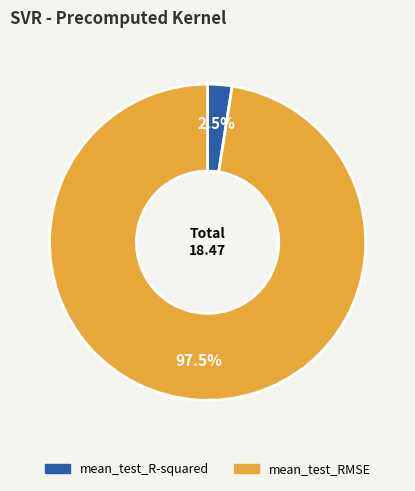

What percentage do mean_test_R-squared and mean_test_RMSE together represent?

100.0%